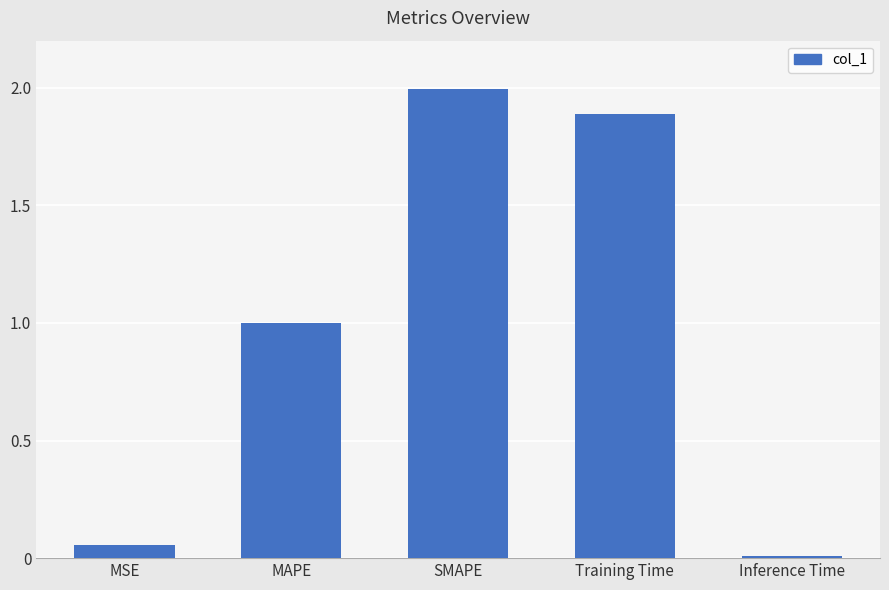

True or false: the data shows 0.8 at SMAPE.

False